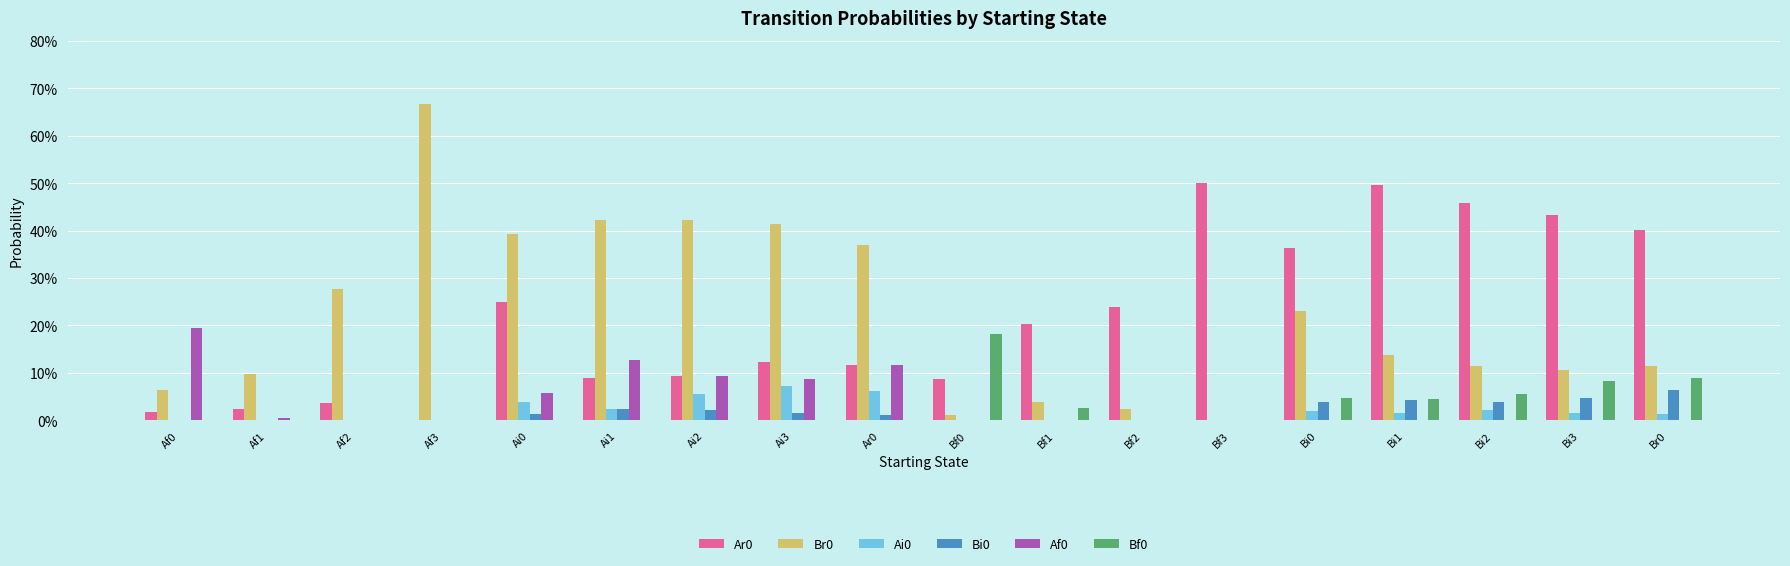

What is the difference between the second highest and second lowest values in the Bf0 series?

0.1